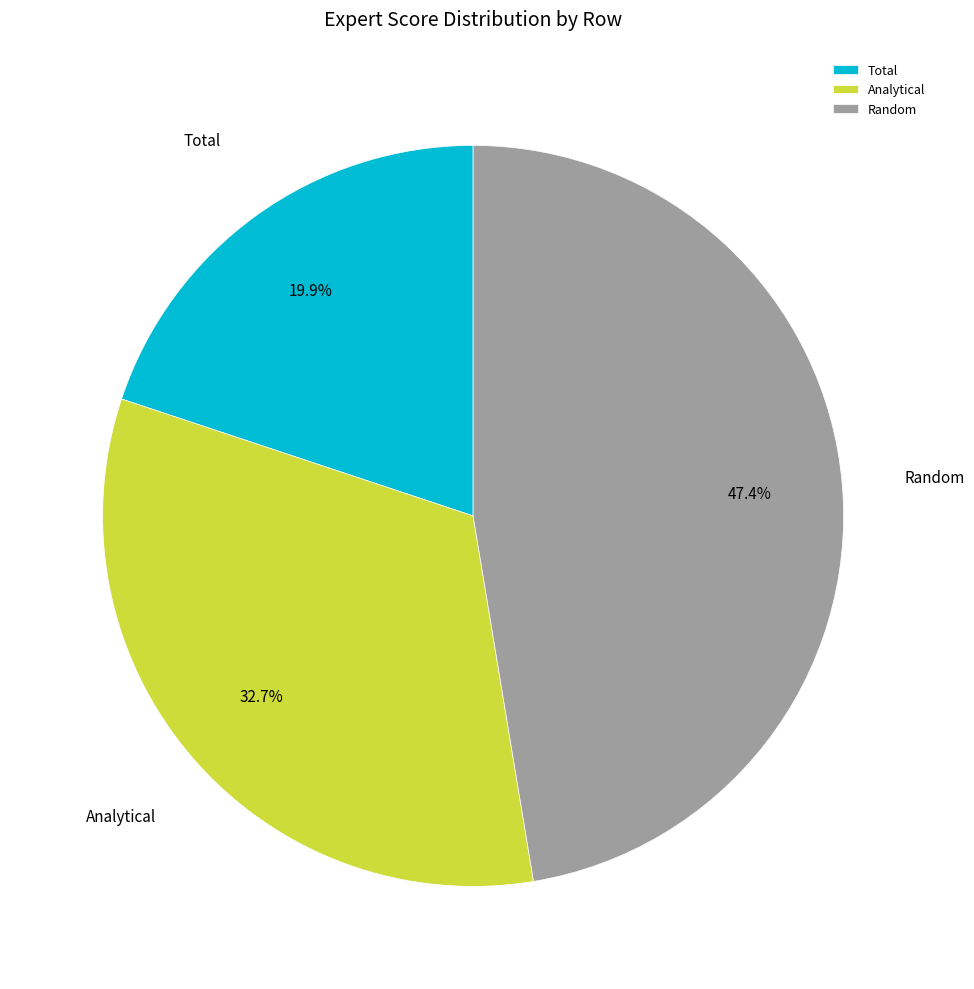

To the nearest percent, what portion does Analytical represent?

33%